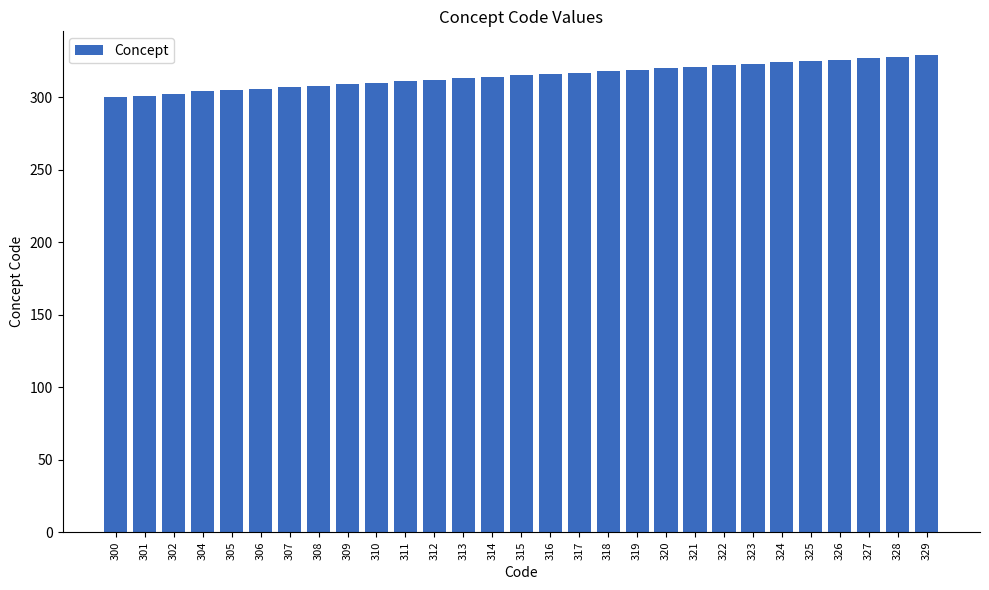

What is the sum of all values?

9132